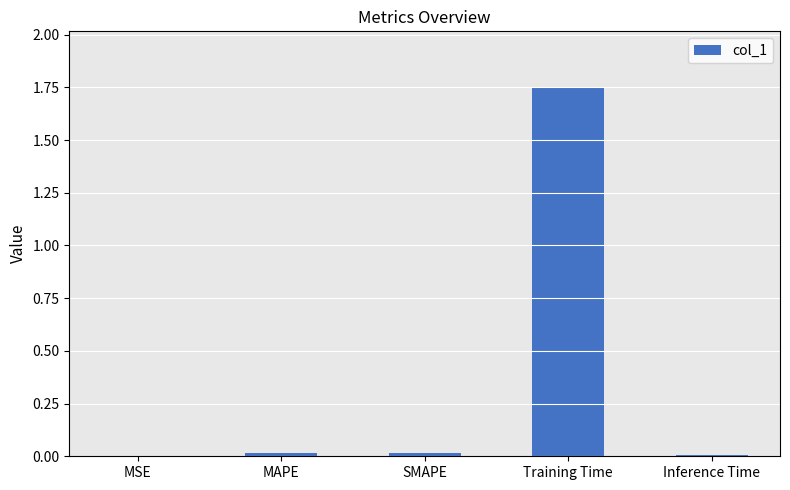

Which category has the highest value across all series?

Training Time